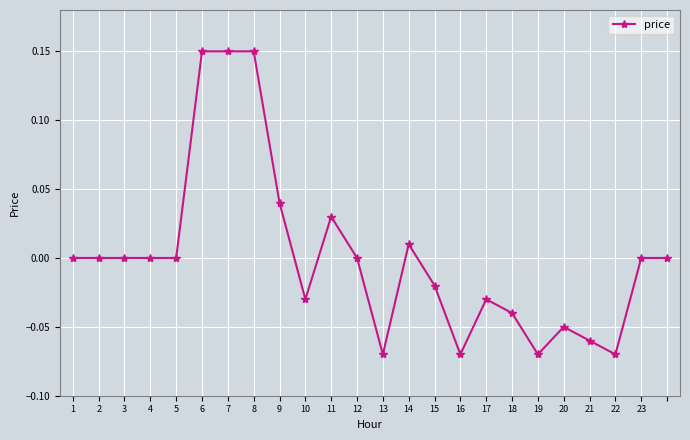

True or false: the data has more than 2 interior local peaks.

True